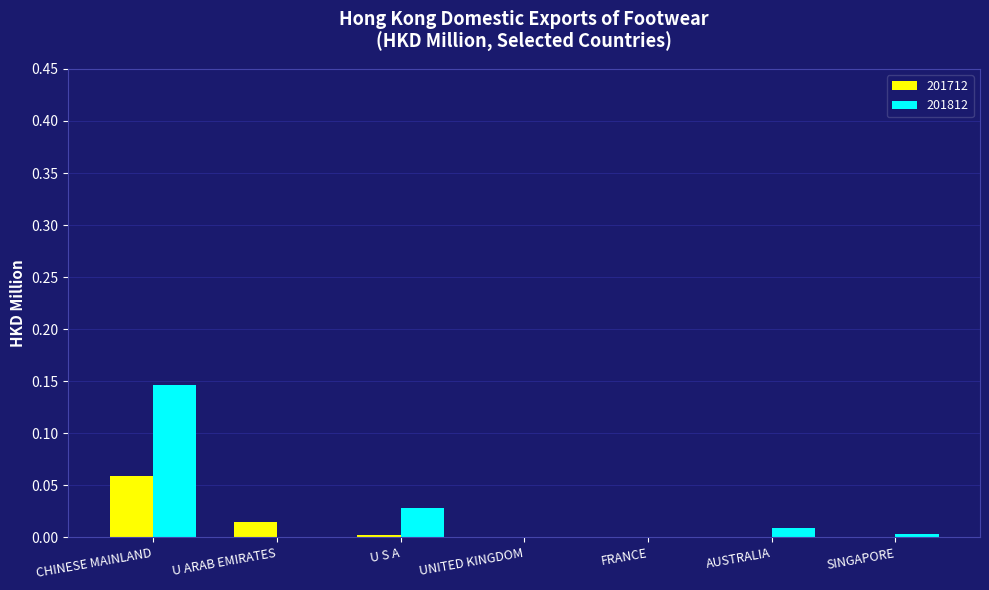

Is it true that 201812 equals 0.0 at SINGAPORE?

True